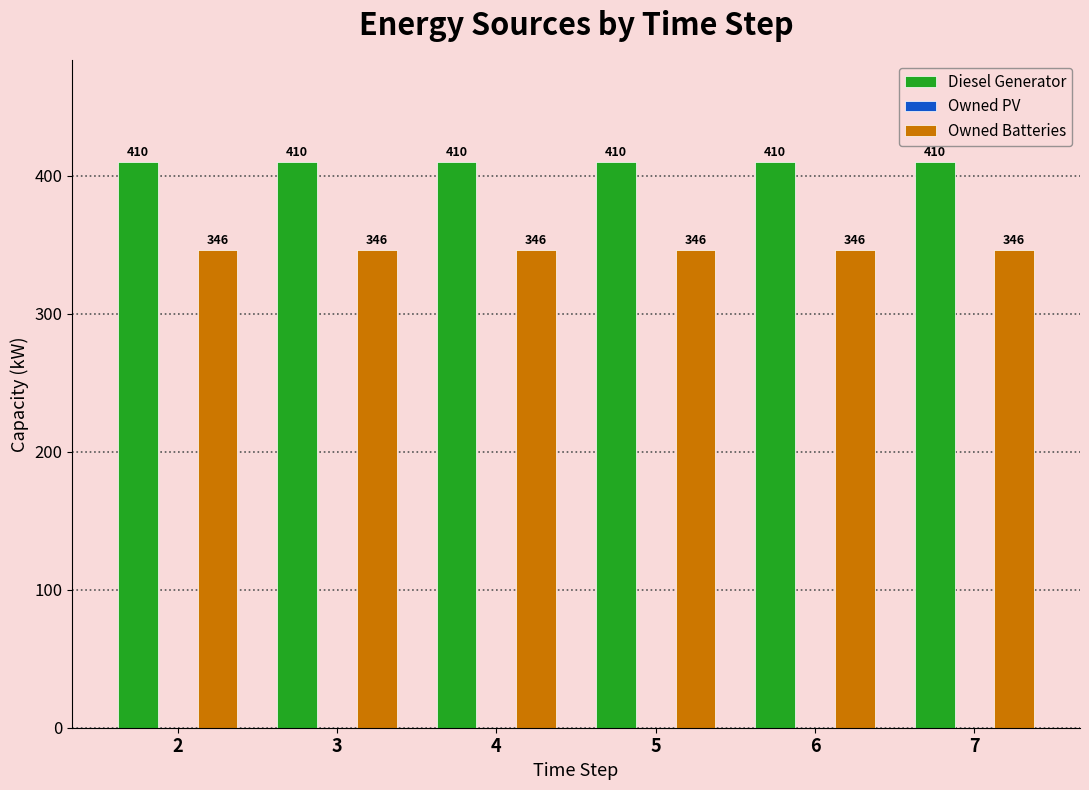

What is the greatest value displayed?

410.0